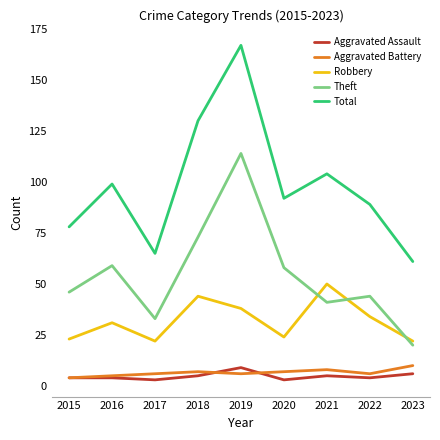

What is the difference between the maximum and second lowest values in the Robbery series?

28